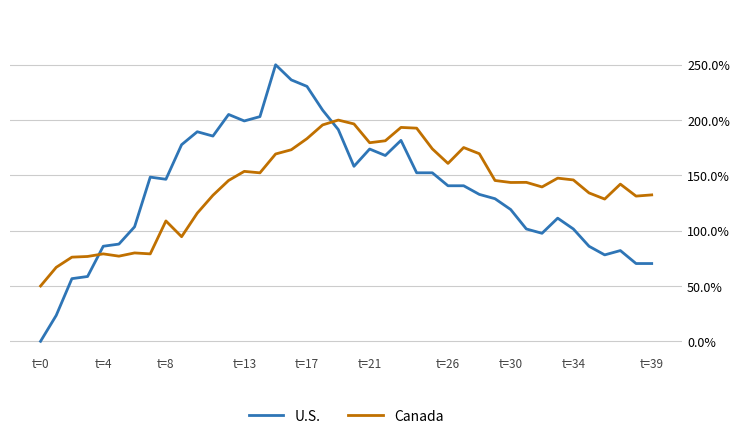

Does the chart display data point markers on the line(s)?

No